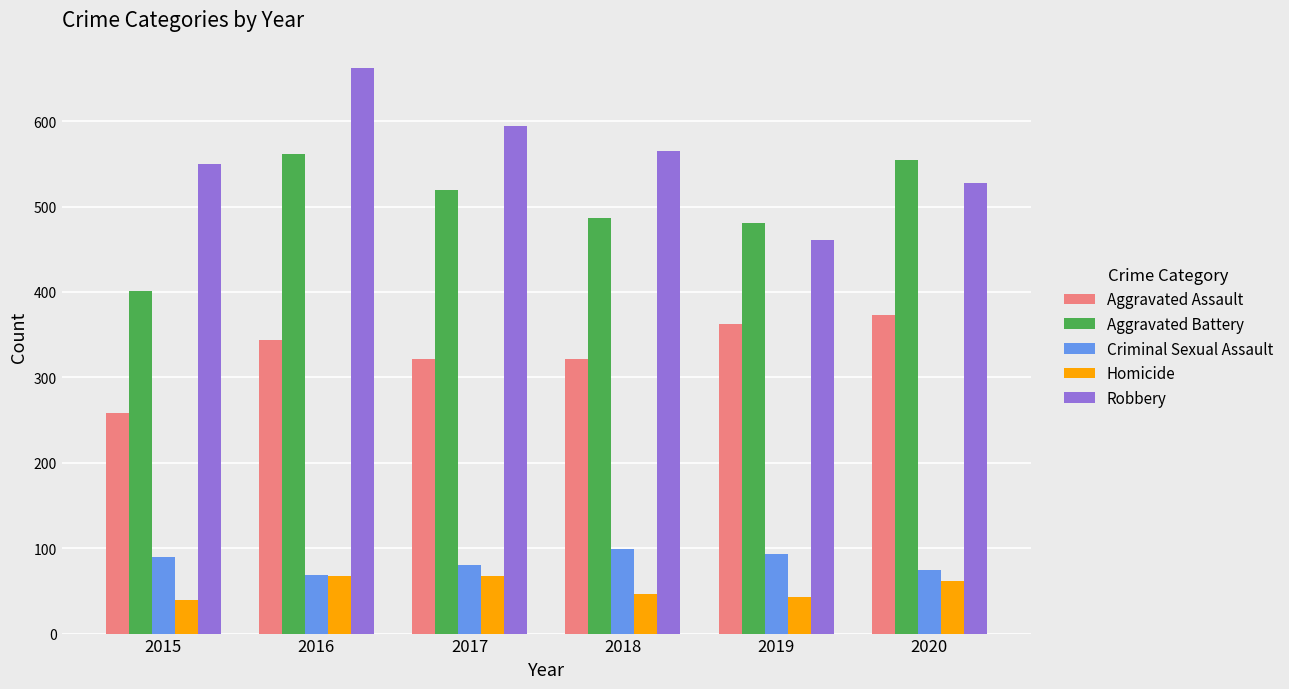

What is the average value of the Homicide series?

54